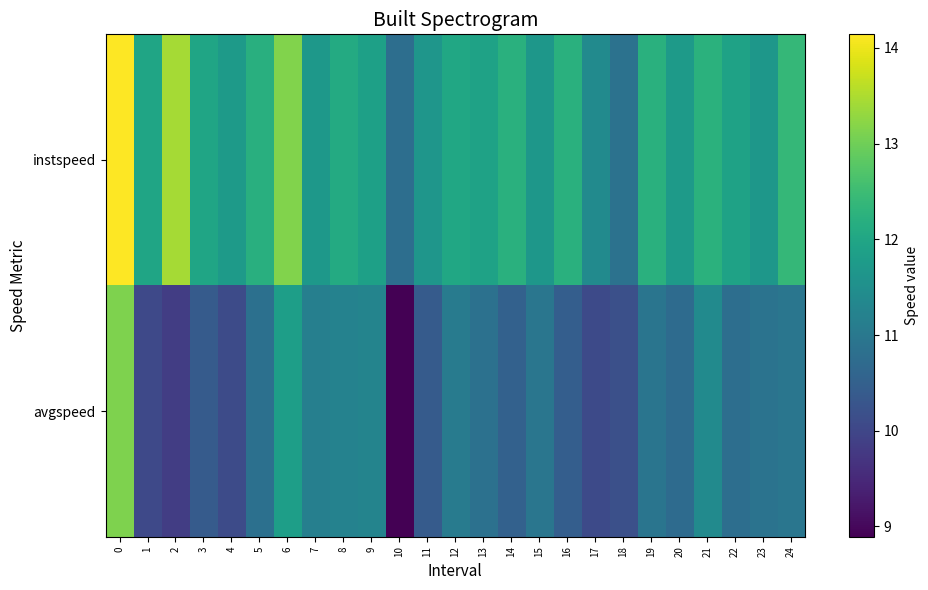

What is the total value across all series at 15?

22.6